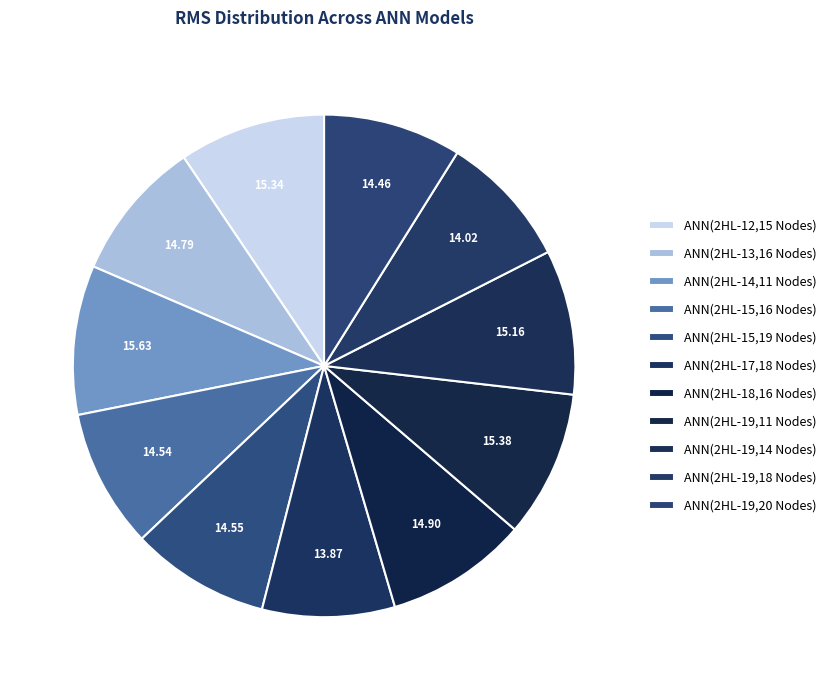

Do ANN(2HL-15,16 Nodes) and ANN(2HL-19,14 Nodes) together represent more than half of the pie?

No